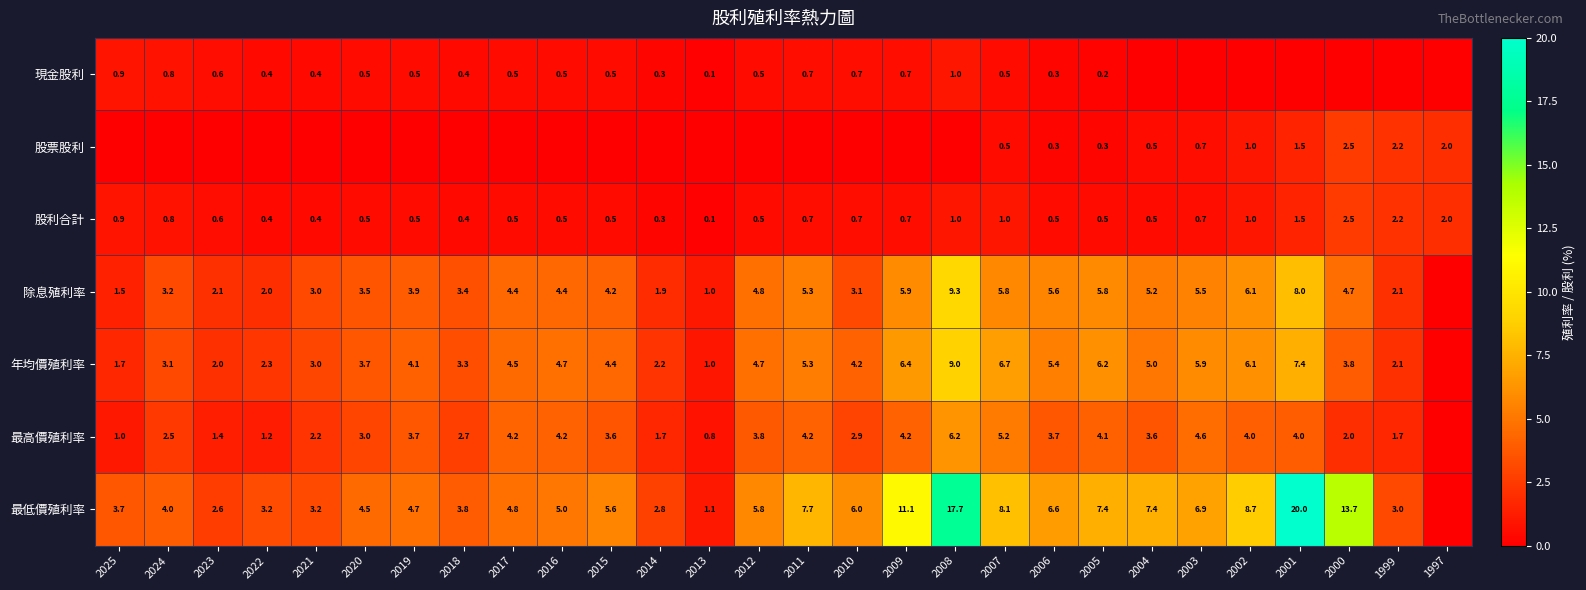

At which label does 股利合計 reach its minimum?

2013